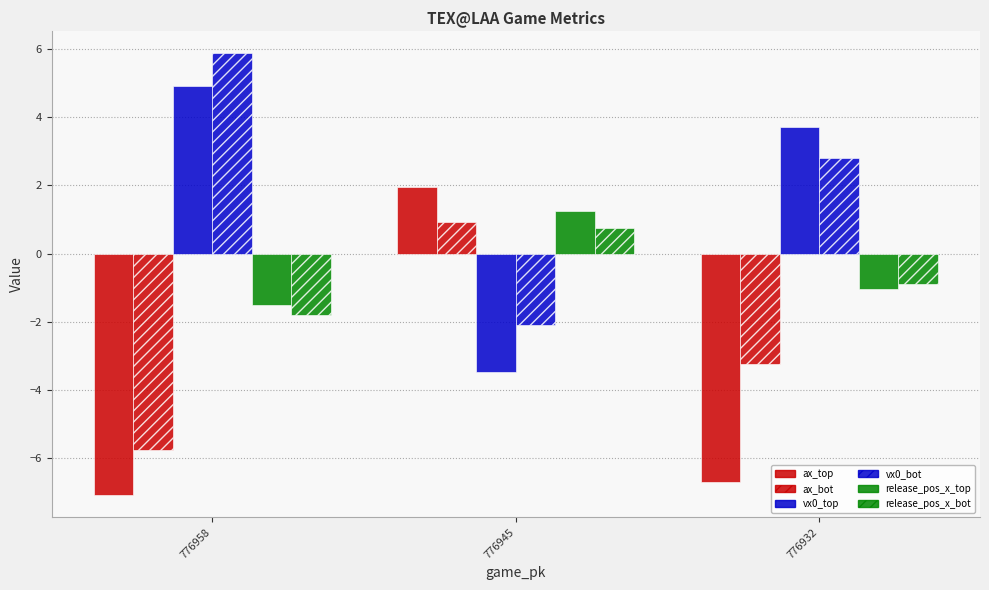

Does the chart contain any negative values?

Yes